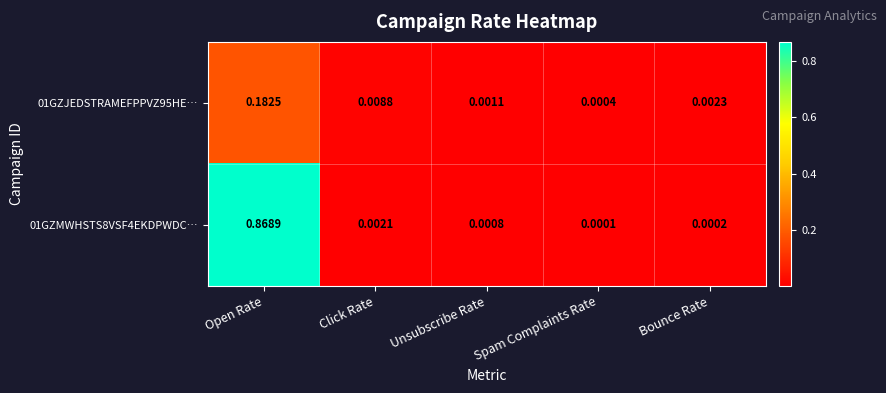

At which category is the sum across all series the highest?

Open Rate